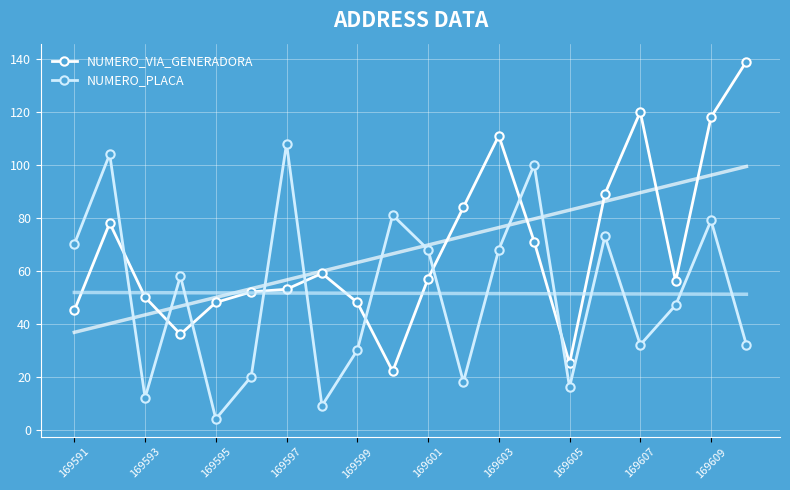

What value does the NUMERO_VIA_GENERADORA series have at 13, to the nearest 10?

70